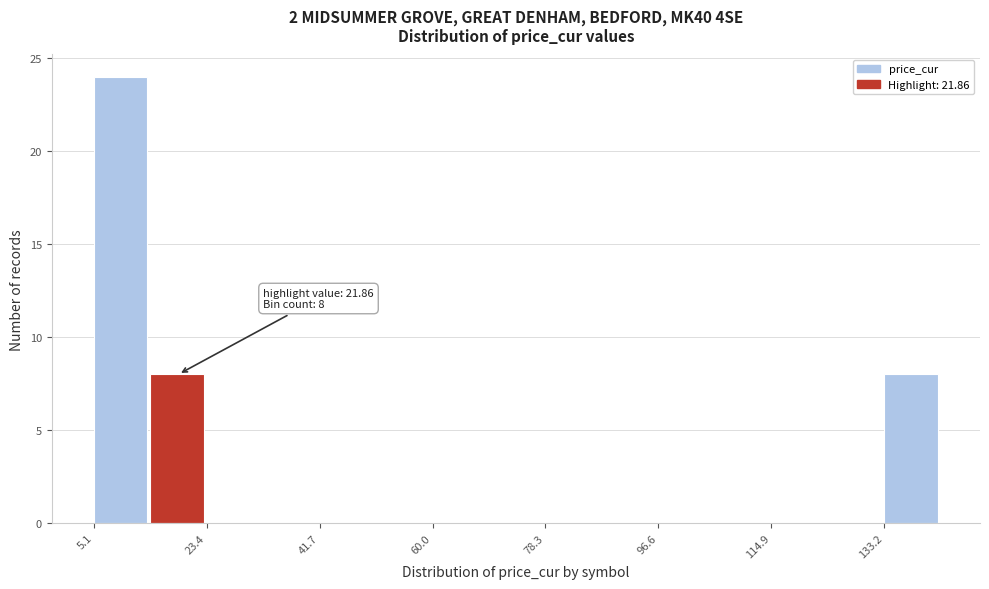

Over which range of the x-axis is the bar tallest?

6 to 14